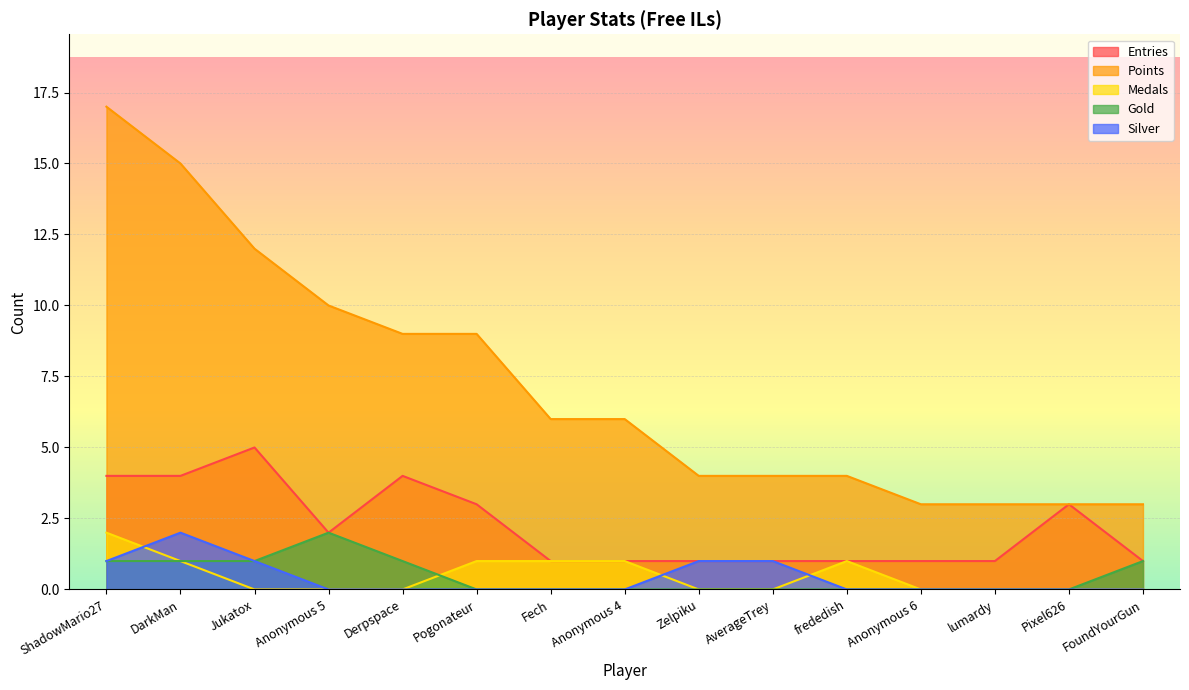

Is the value of Entries at Pixel626 greater than the value of Silver at Fech?

Yes